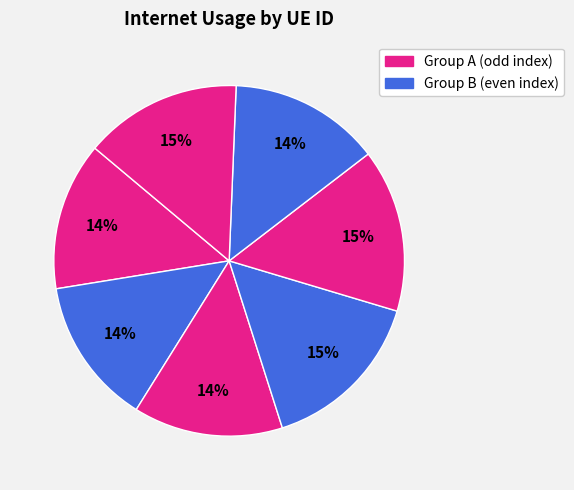

How many segments does this pie chart have?

7